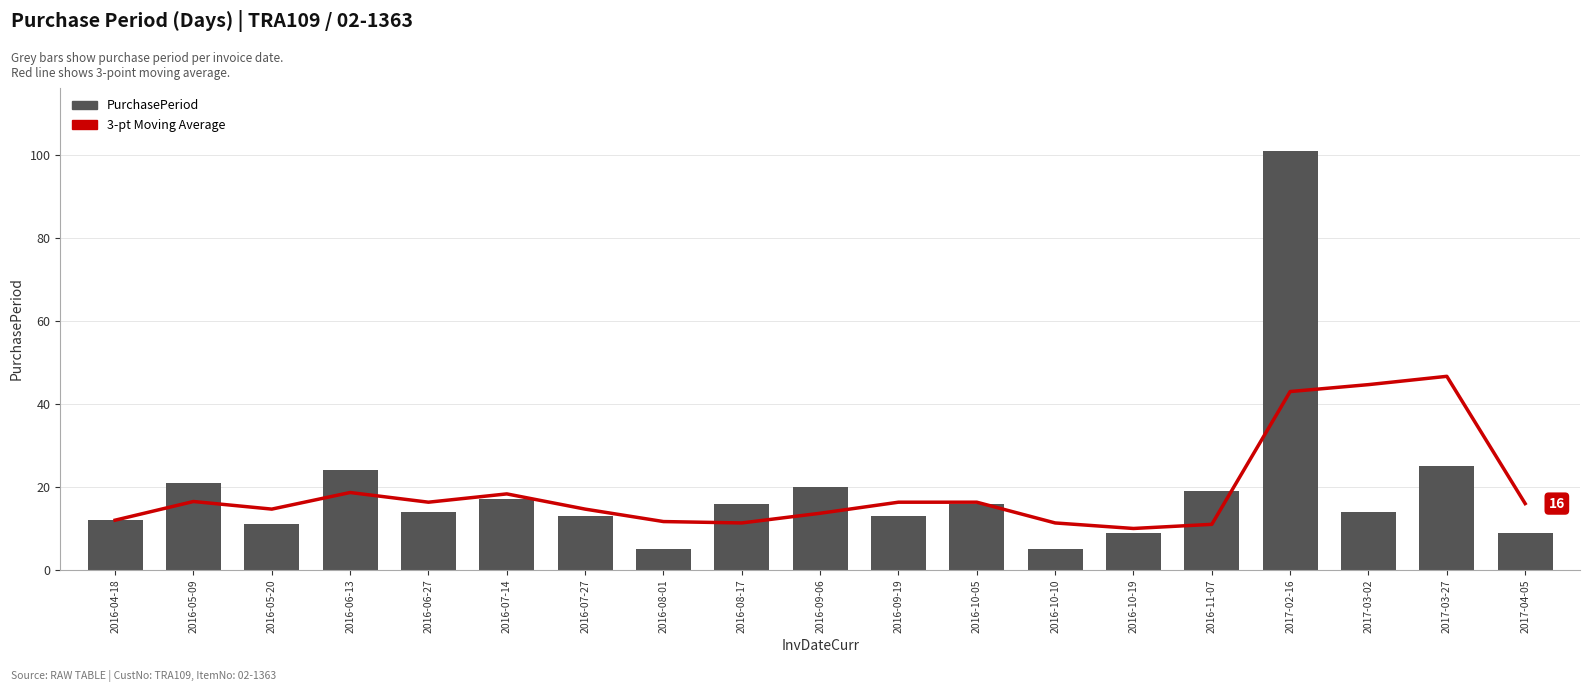

How many distinct data groups are displayed?

2